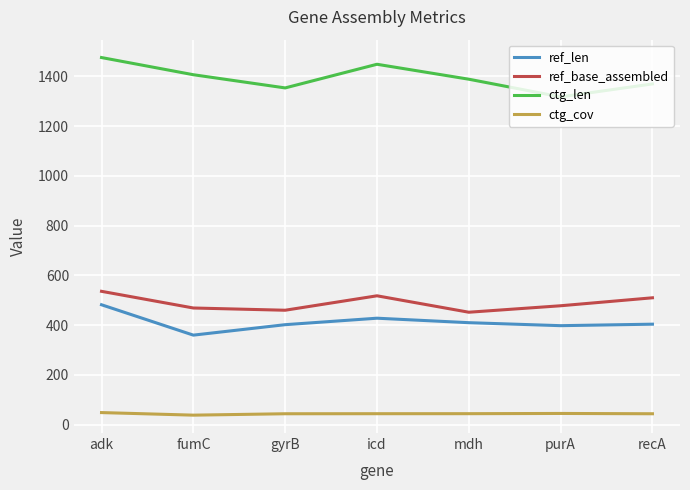

What are all the series names shown in the legend?

ref_len, ref_base_assembled, ctg_len, ctg_cov